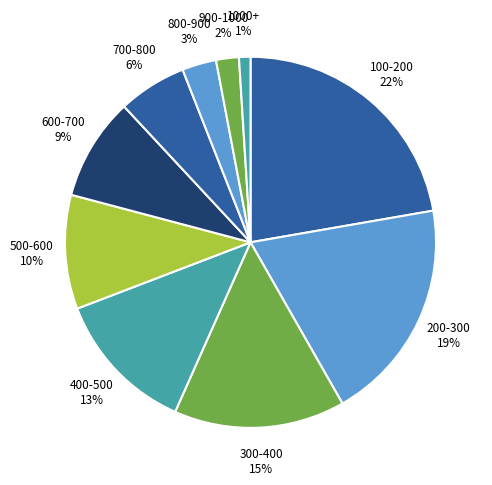

Is 600-700 the majority of the pie?

No